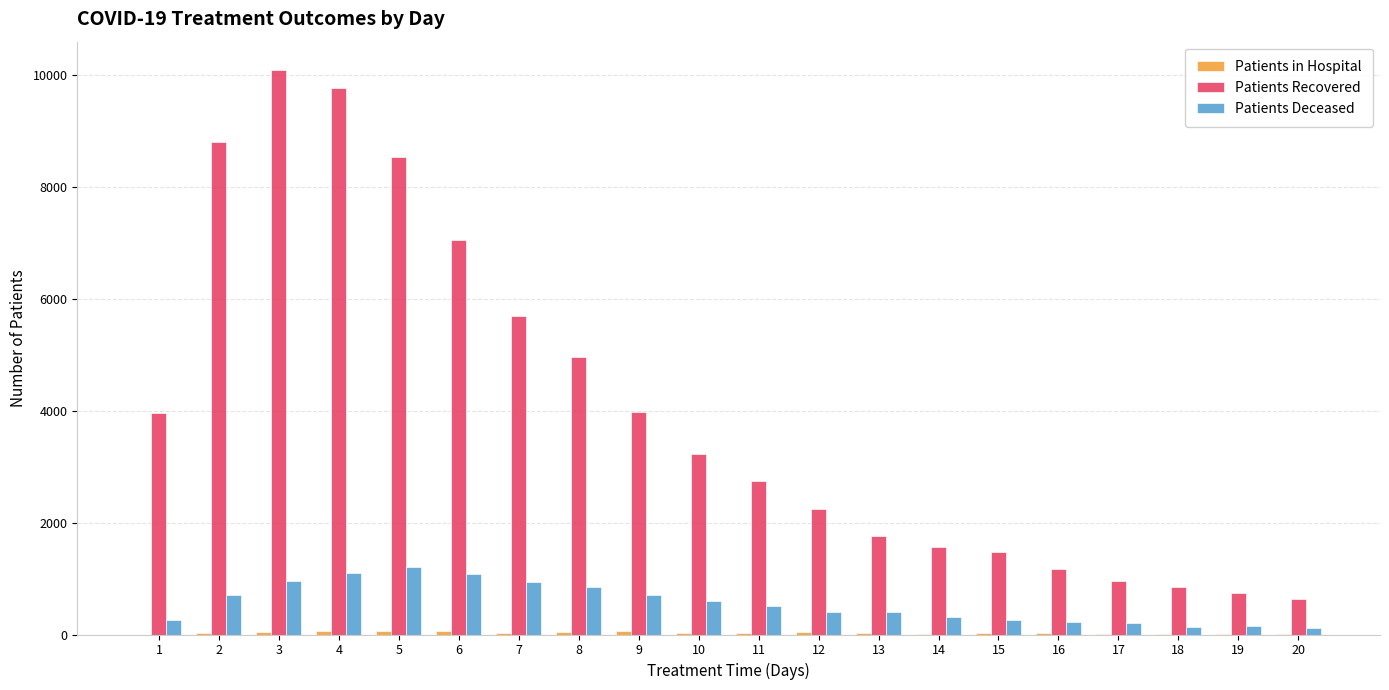

Which series changed the most between 7 and 11?

Patients Recovered